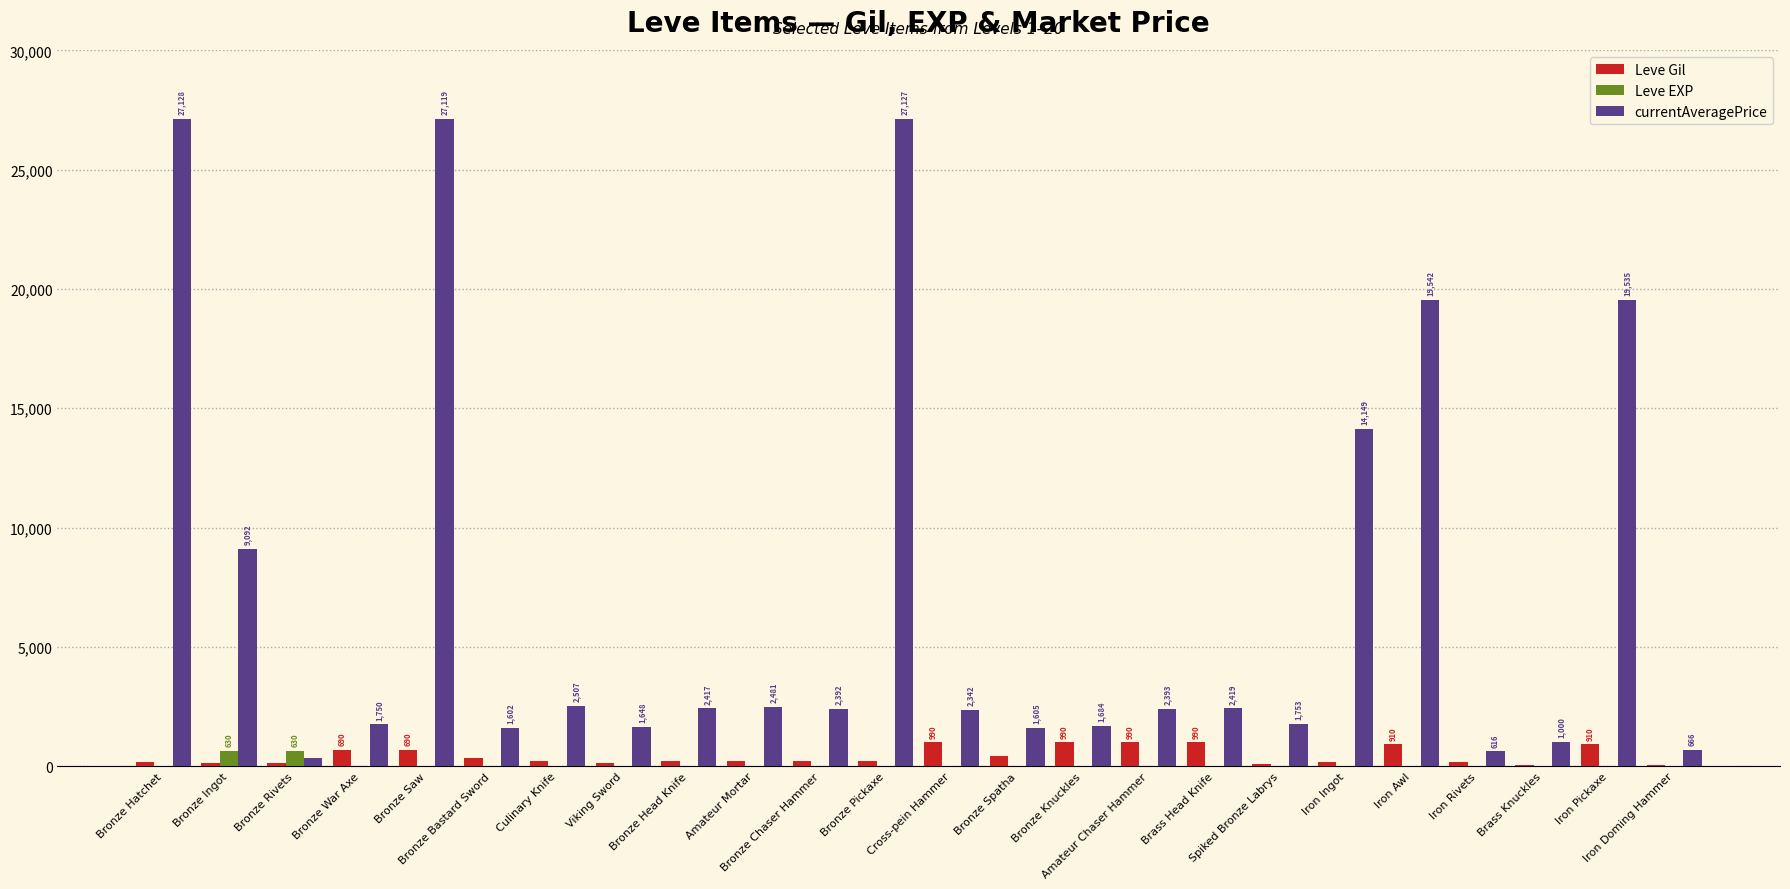

Which series has the largest total across all categories?

currentAveragePrice